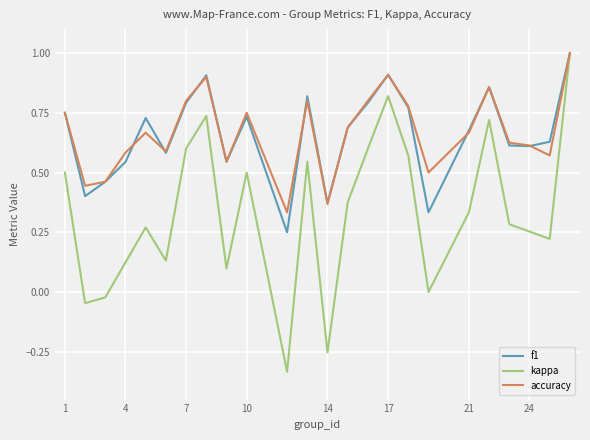

How many interior local valleys does the kappa series have?

7